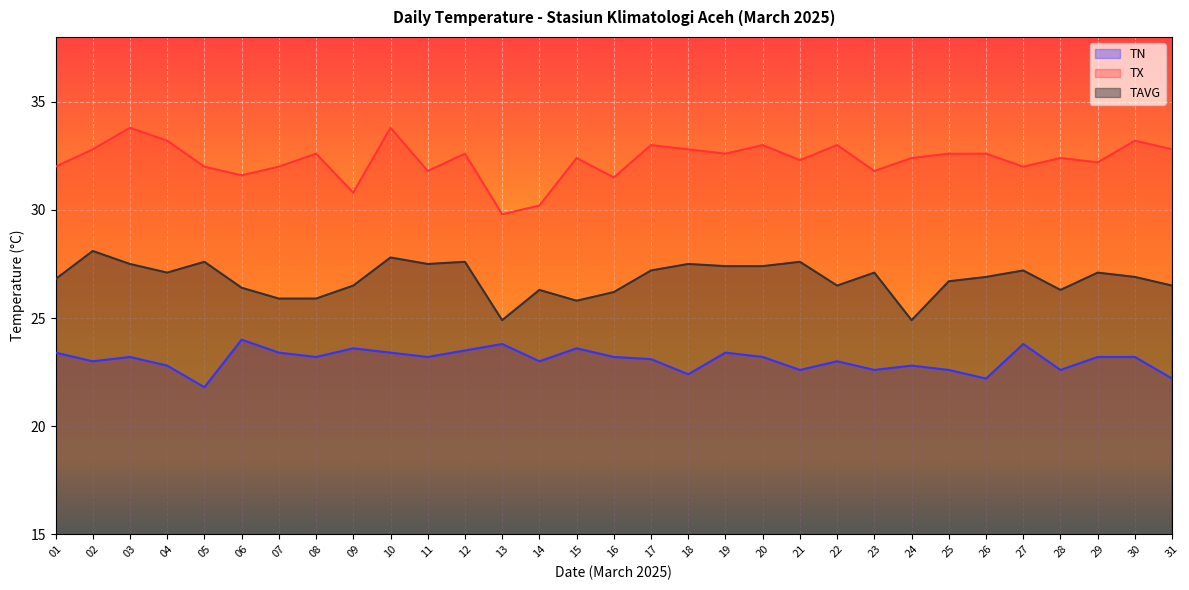

Is it true that TX equals 33.8 at 10?

True